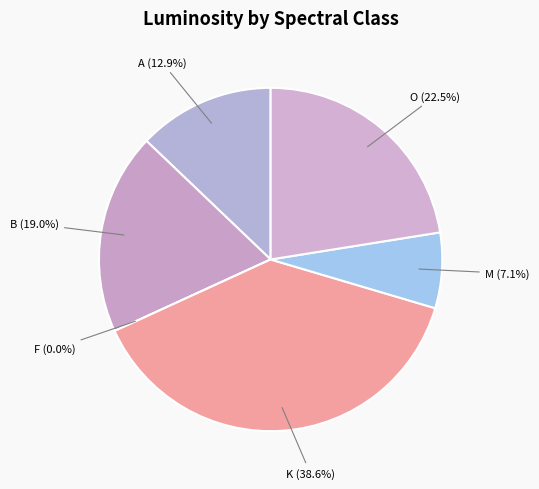

Is there a majority slice in this chart?

No